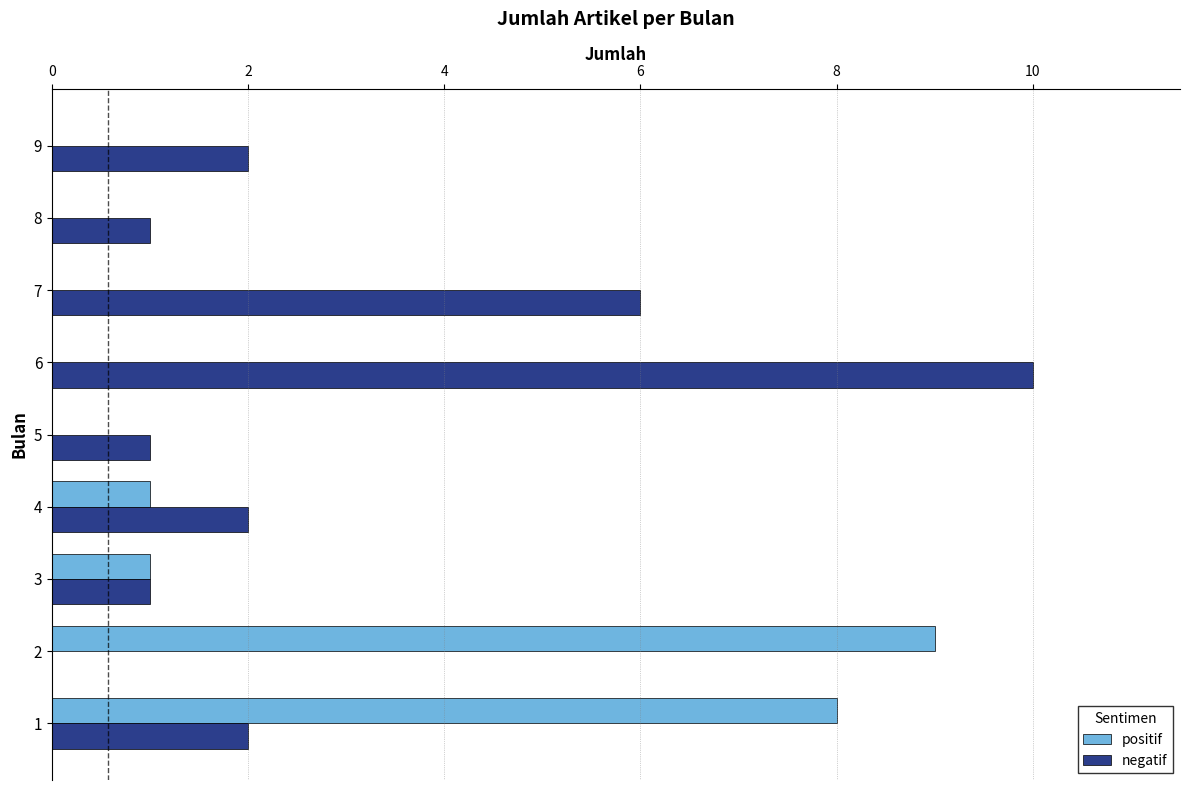

At which label is negatif closest to 5?

7